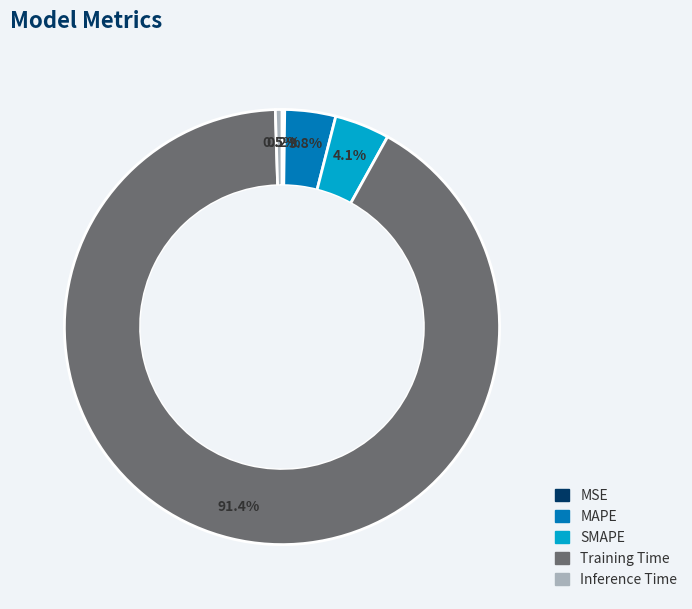

What percentage is NOT represented by MAPE?

96.2%